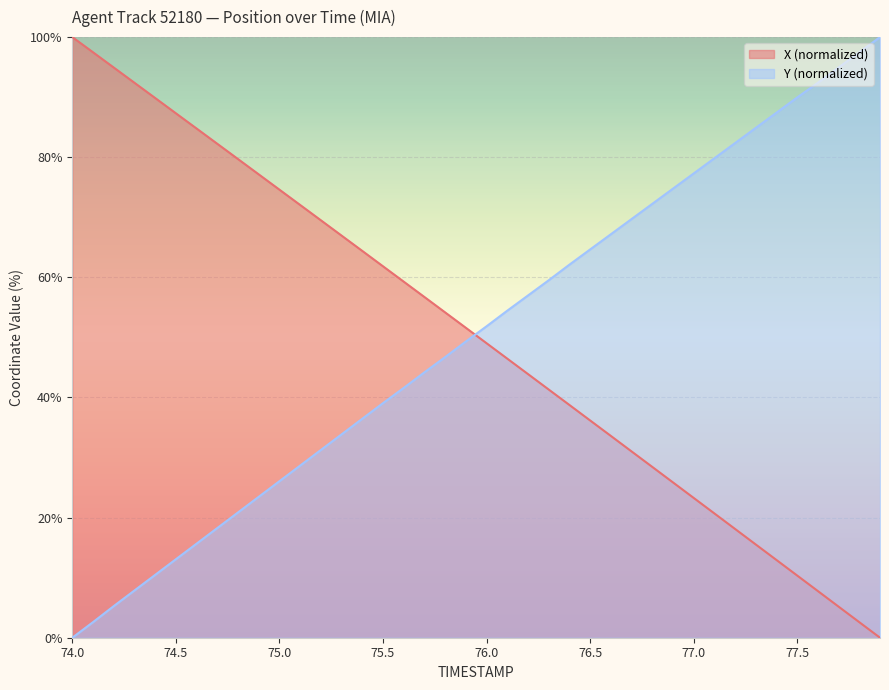

Where does the X series first go above 51?

74.0